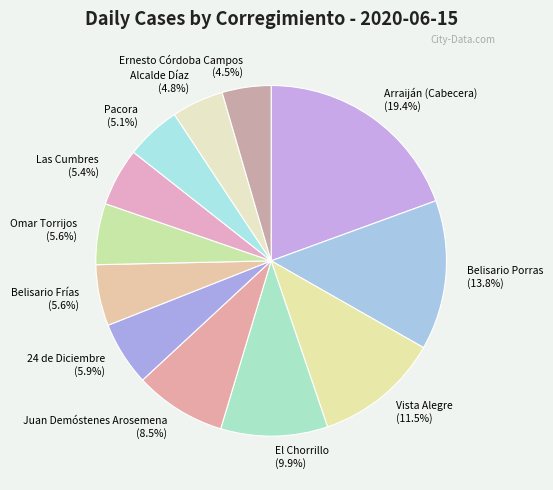

What is the total percentage of Pacora and Ernesto Córdoba Campos?

9.6%